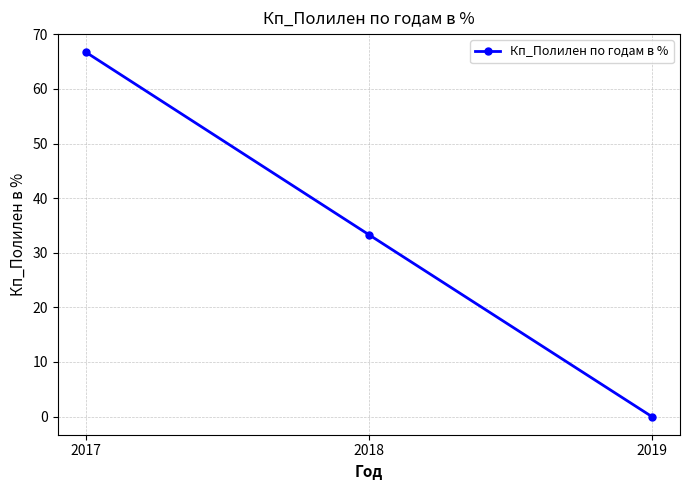

How many positive values are there?

2